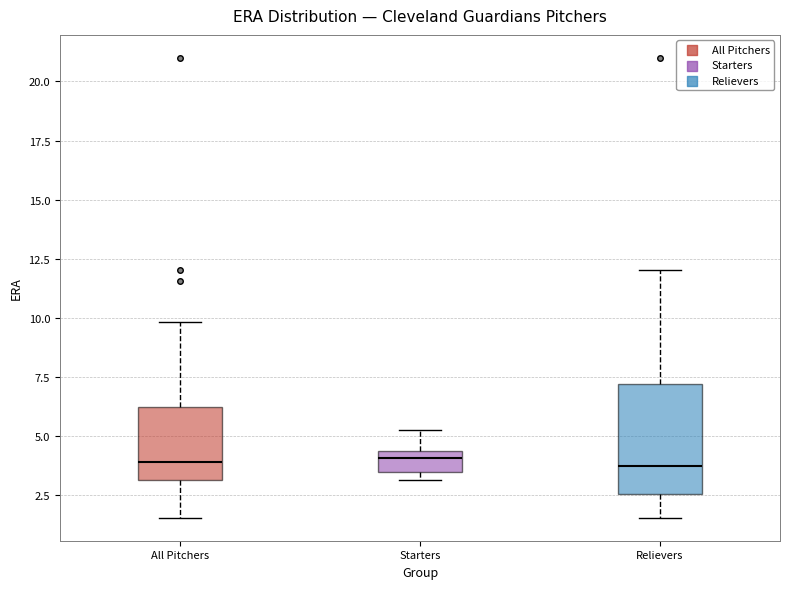

Where does the upper whisker of the box for Relievers end on the y-axis? The values are not printed on the chart, so give them approximately, as read against the axis.

12.0